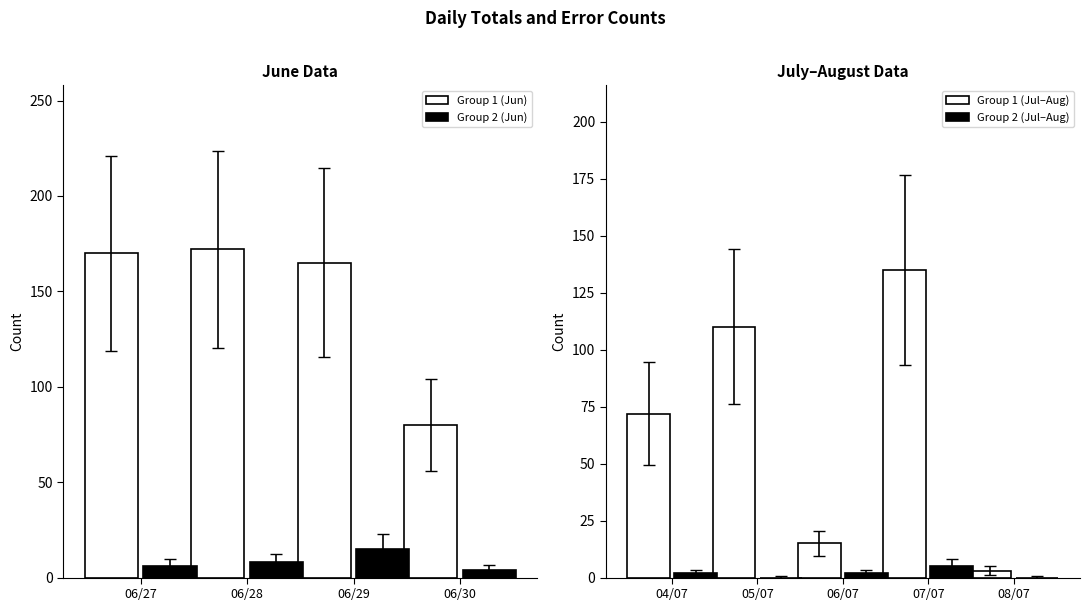

What is the label of the 3rd bar from the left?

06/29